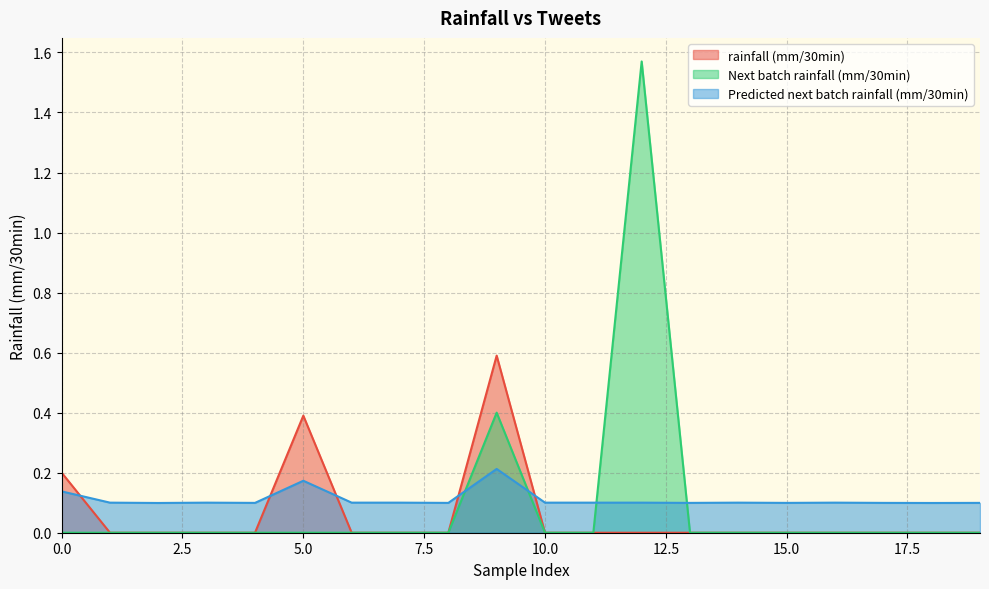

How many lines are shown in the chart?

3